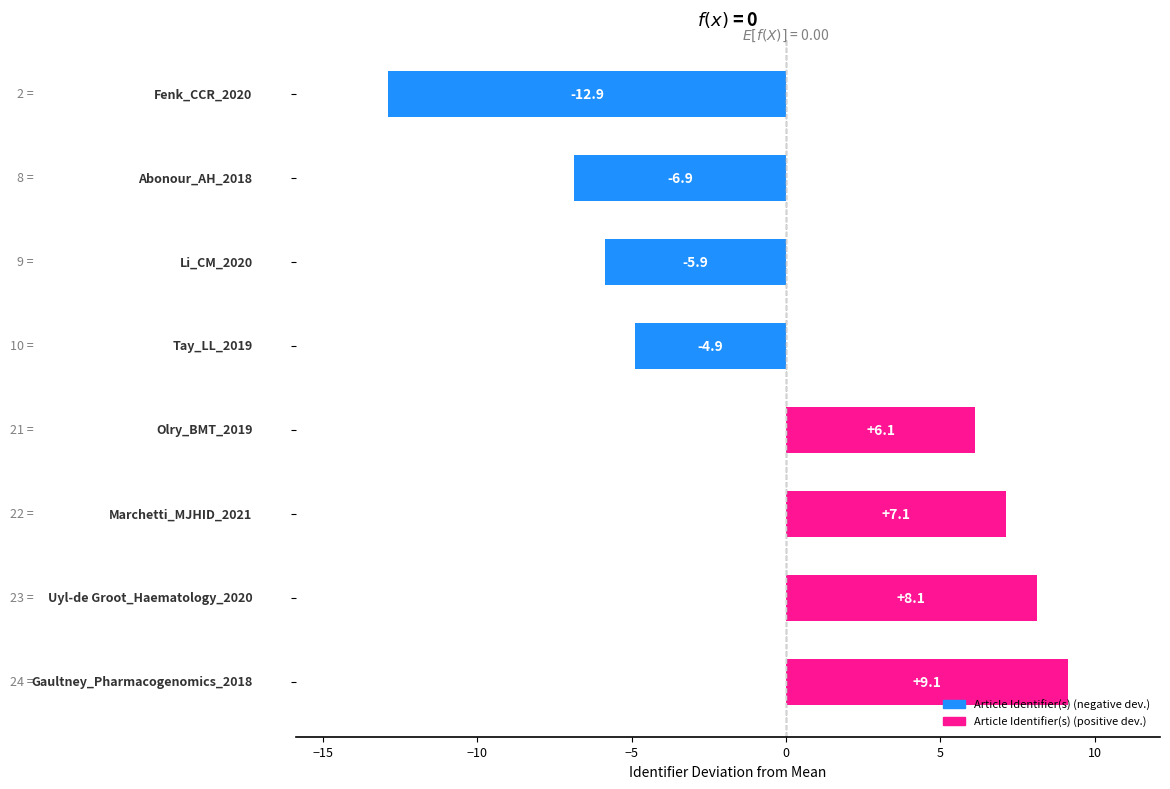

Reading bottom to top, transcribe all the data shown in this chart.

9.1	8.1	7.1	6.1	-4.9	-5.9	-6.9	-12.9